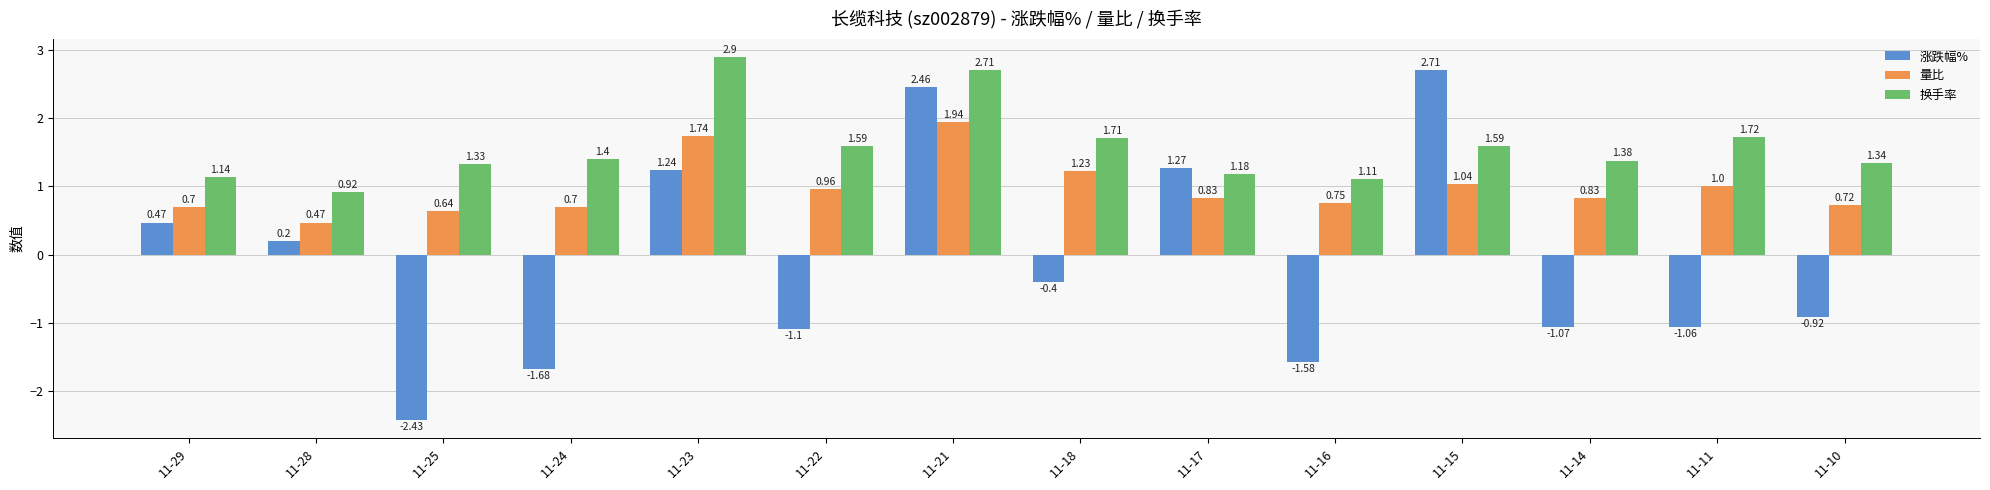

Between 11-22 and 11-14, which series saw the biggest shift?

换手率